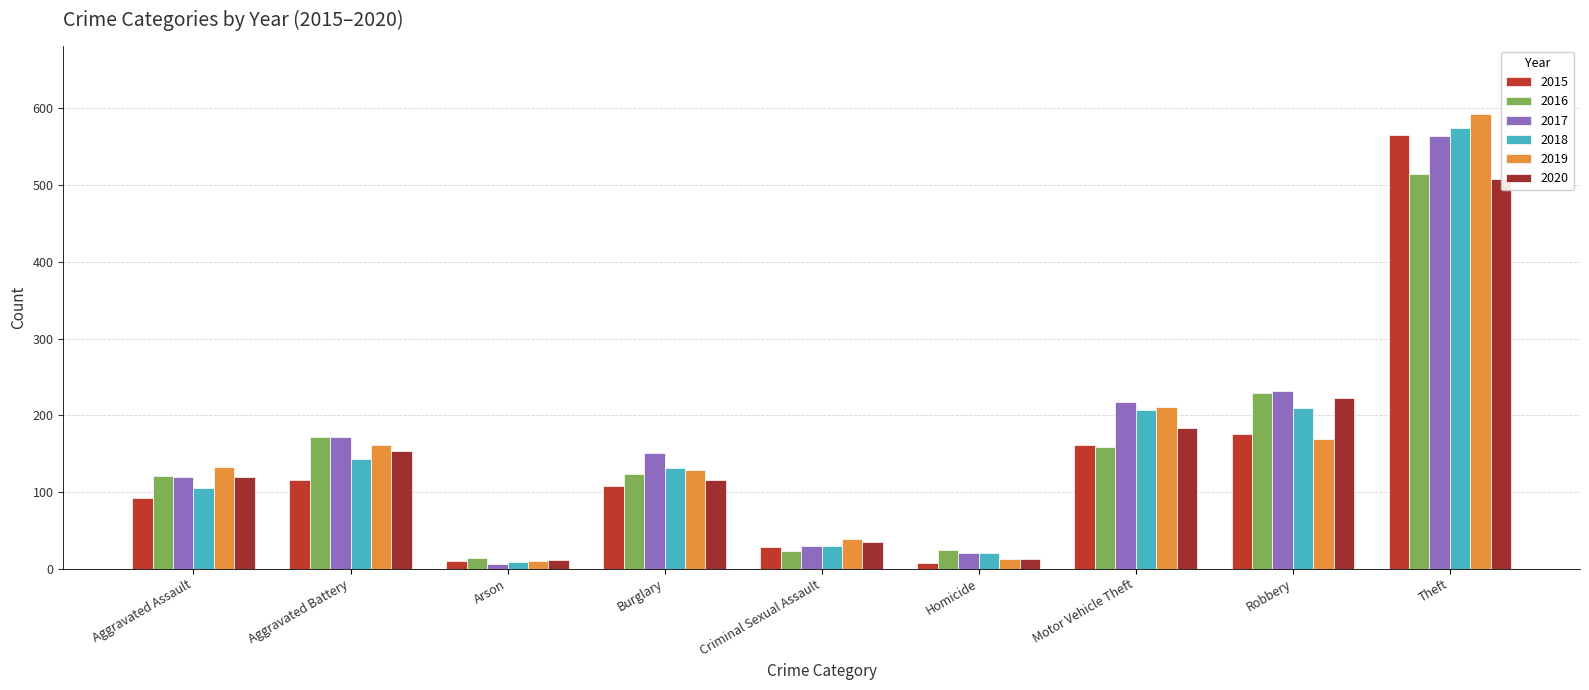

What is the average value of the 2015 series?

140